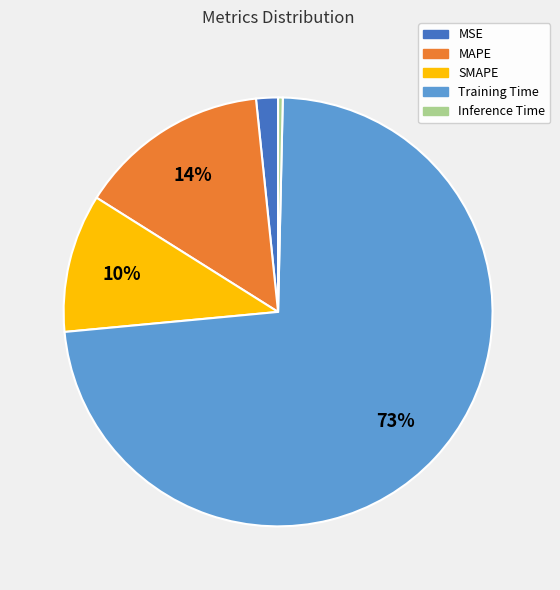

Rank the categories by value from lowest to highest.

Inference Time, MSE, SMAPE, MAPE, Training Time